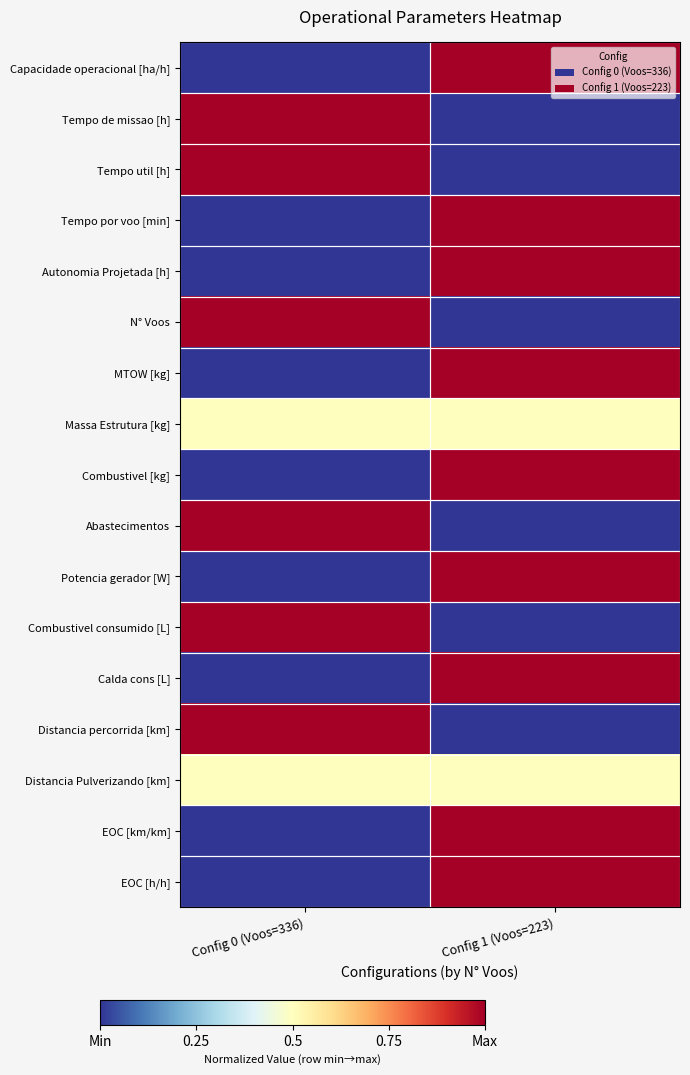

What is the difference between the highest and lowest values at Config 1 (Voos=223)?

1.0